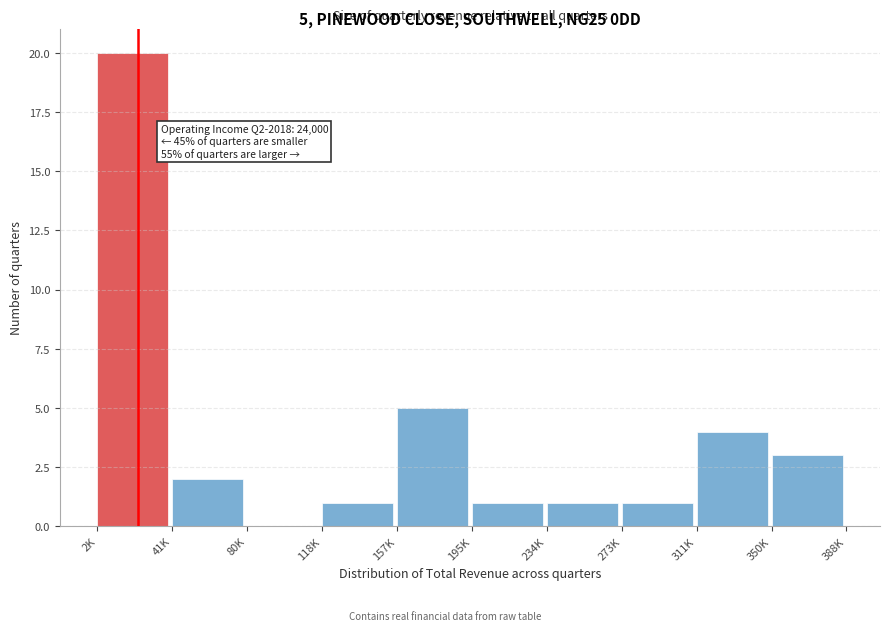

Reading left to right, extract all data points from this chart.

2K=20	41K=2	80K=0	118K=1	157K=5	195K=1	234K=1	273K=1	311K=4	350K=3